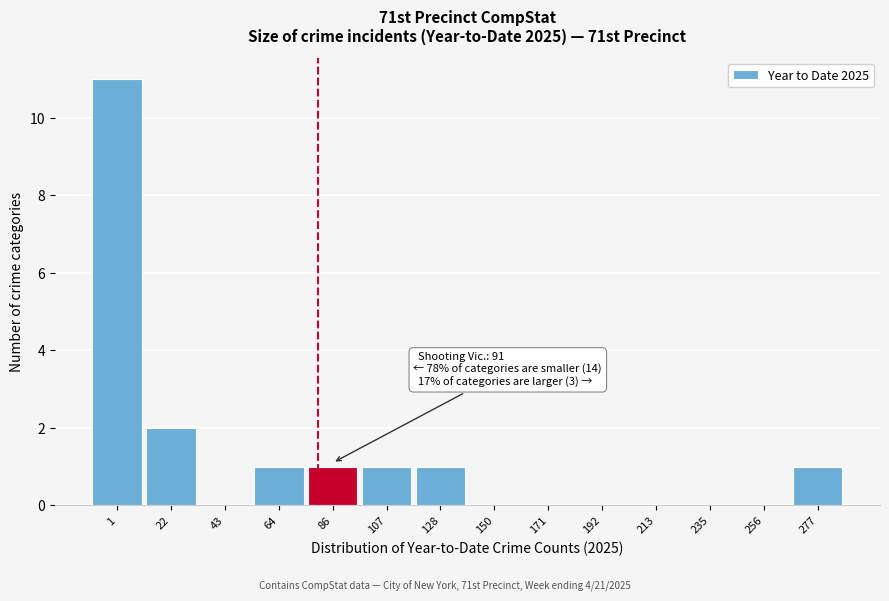

What is the greatest value displayed?

11